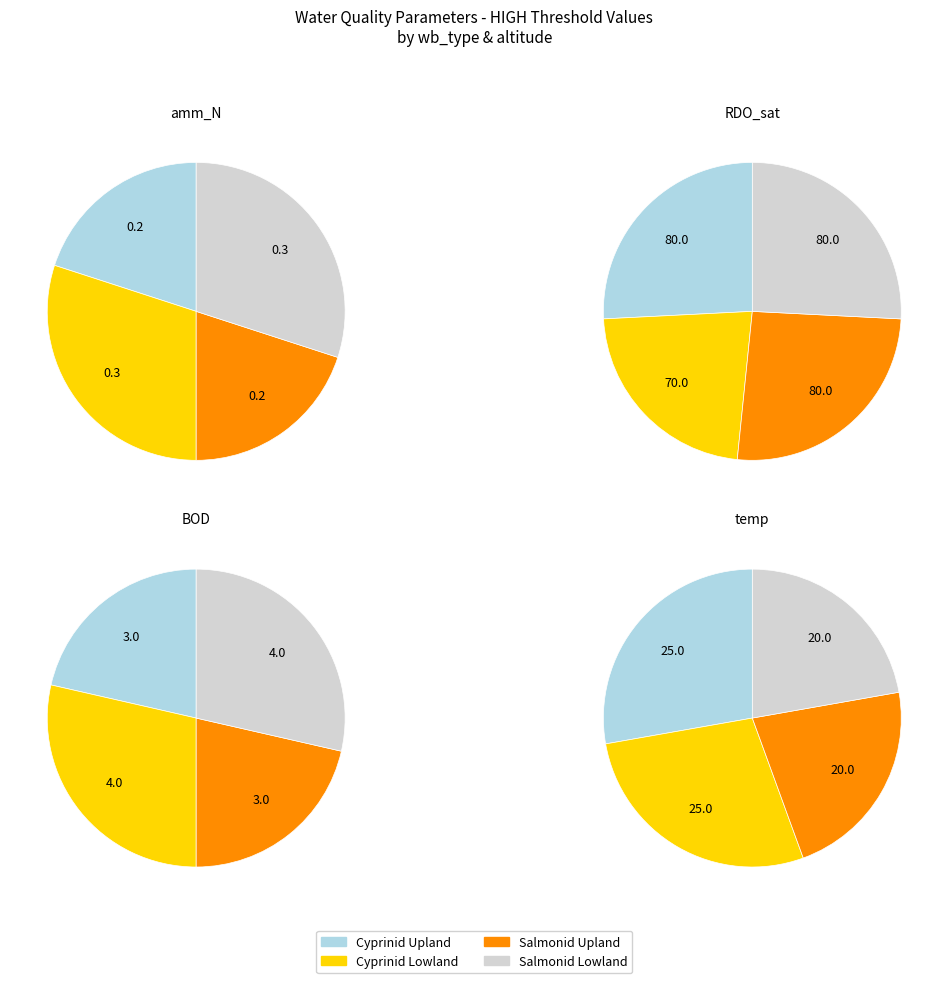

To the nearest percent, what portion does 0 represent?

26%